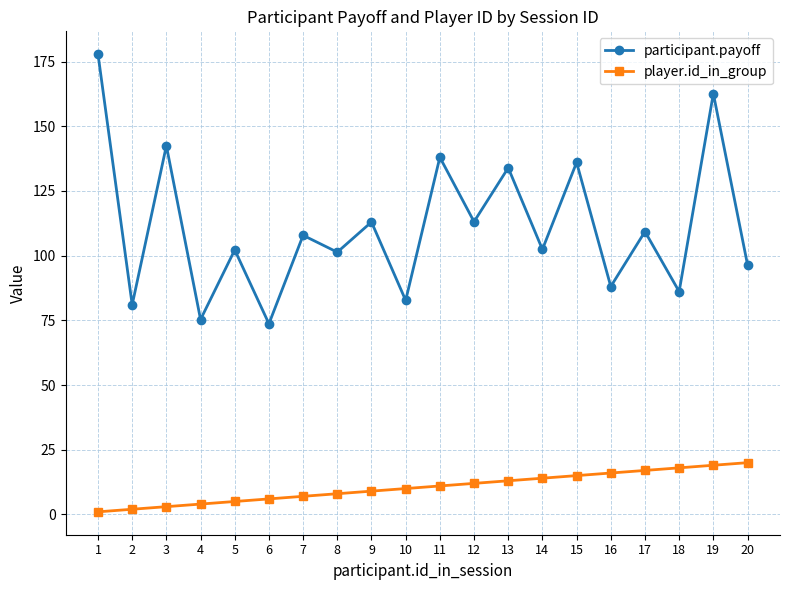

Which series has the widest spread of values?

participant.payoff